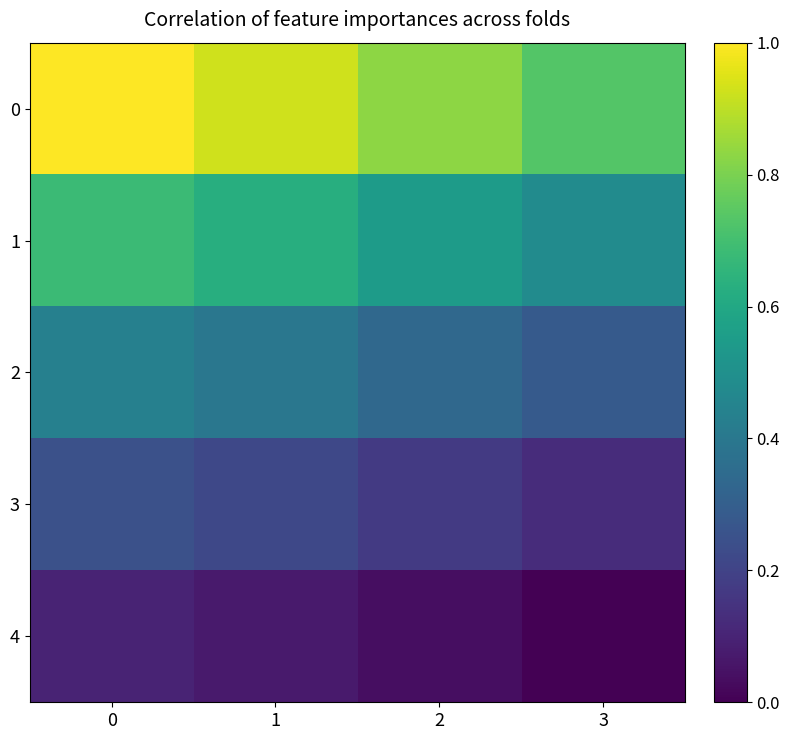

Reading left to right, list all the values displayed in this chart.

0: 0=1.0	1=0.9	2=0.8	3=0.7
1: 0=0.7	1=0.6	2=0.5	3=0.5
2: 0=0.4	1=0.4	2=0.3	3=0.3
3: 0=0.2	1=0.2	2=0.2	3=0.1
4: 0=0.1	1=0.1	2=0.0	3=0.0